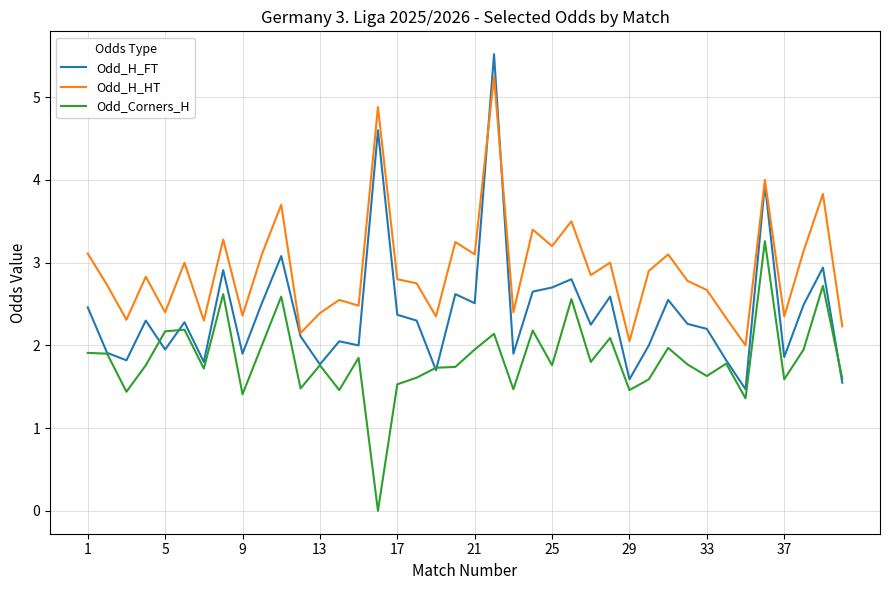

True or false: Odd_H_HT and Odd_Corners_H cross at least once.

False